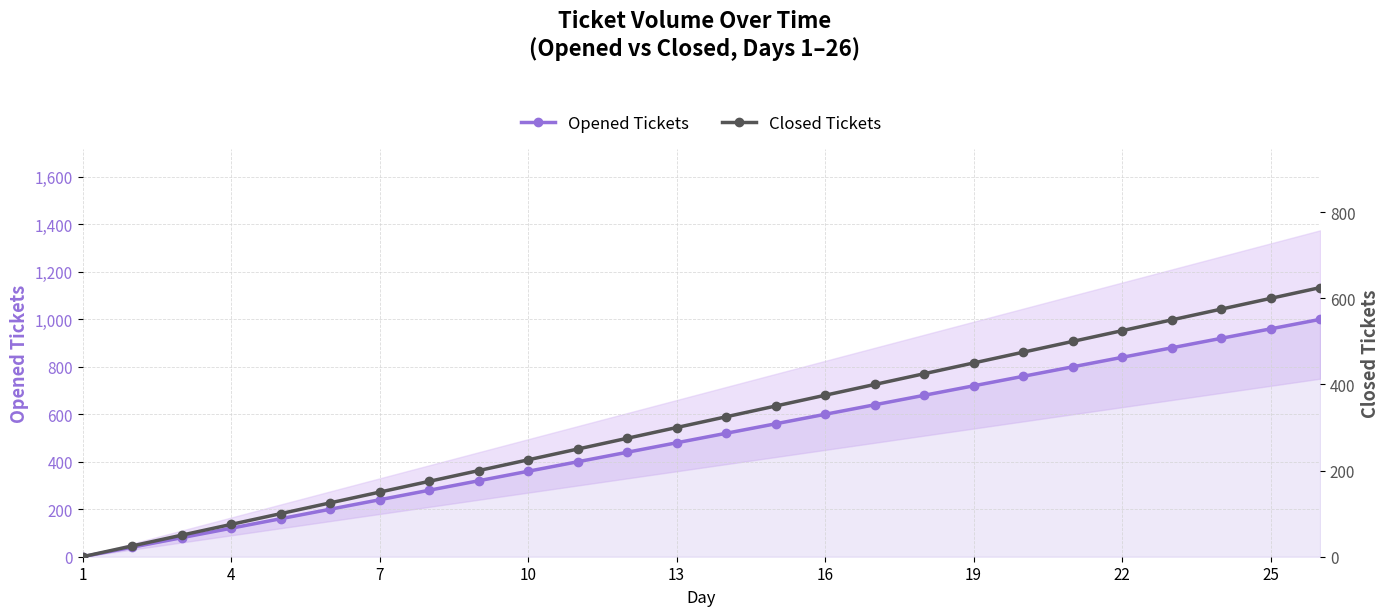

The value of Opened Tickets at 1 is -535. True or false?

False